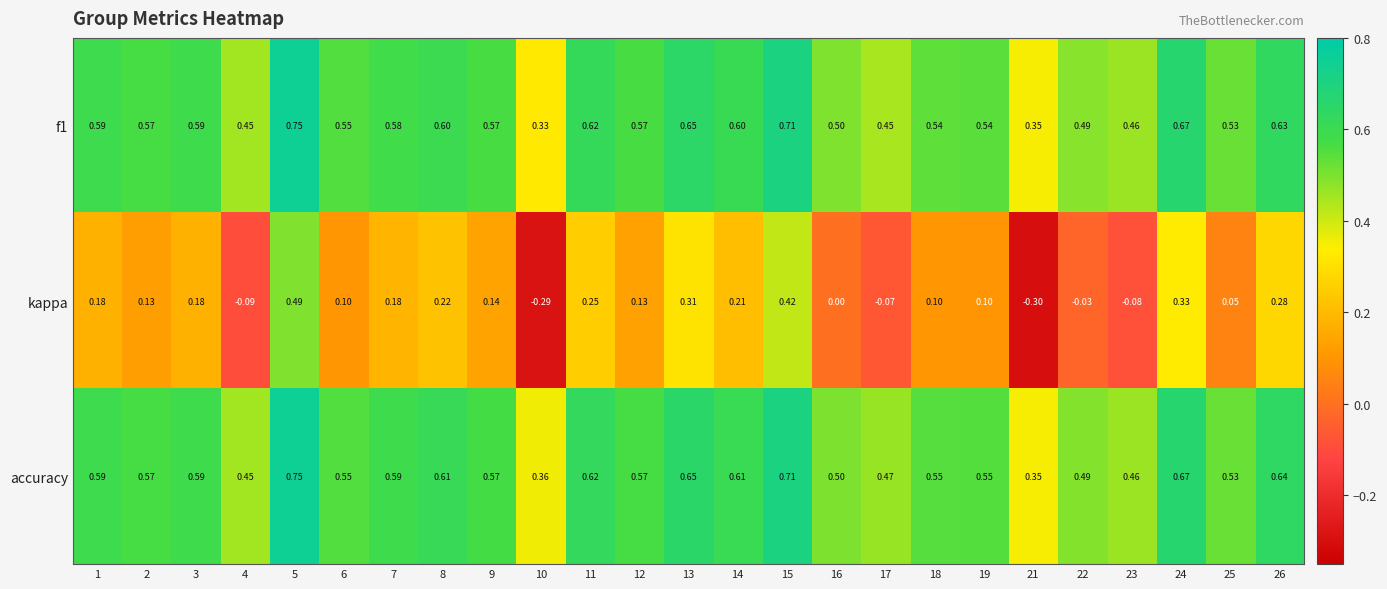

Which series changed the most between 8 and 16?

kappa